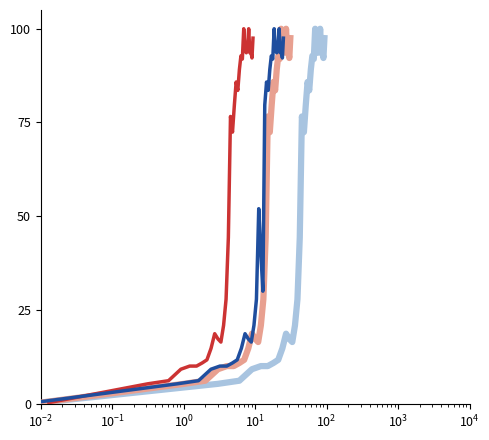

True or false: Household37 Production and Sequence (dark blue) intersect in this chart.

True